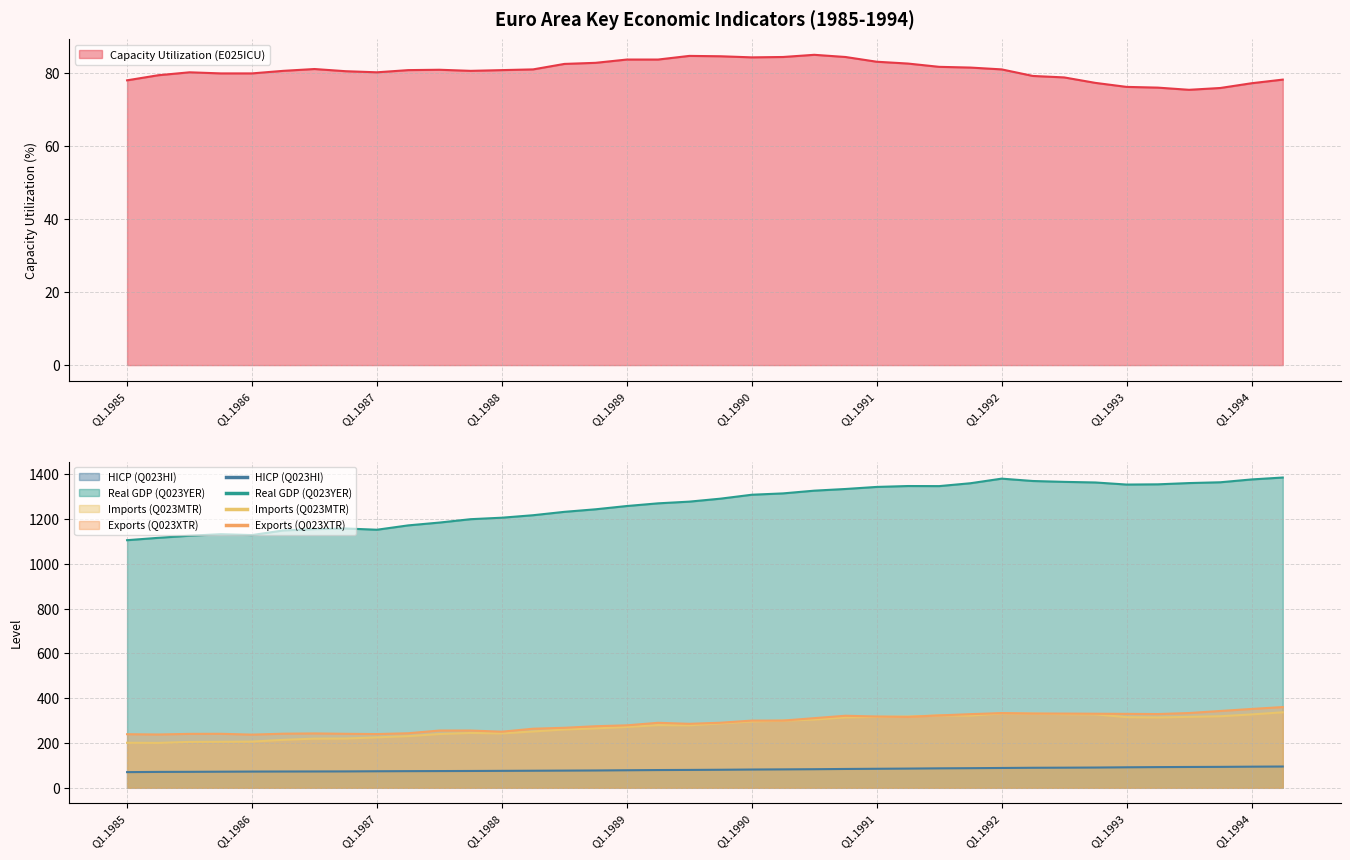

What is the label of the 14th point from the right?

Q1.1991